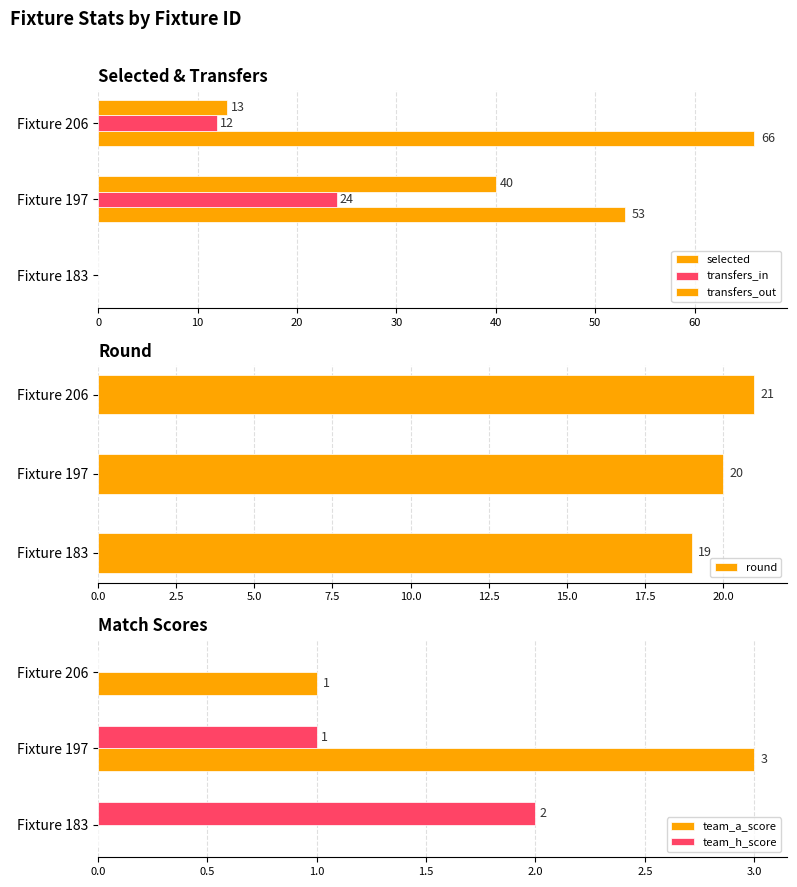

What is the maximum value for team_a_score?

3